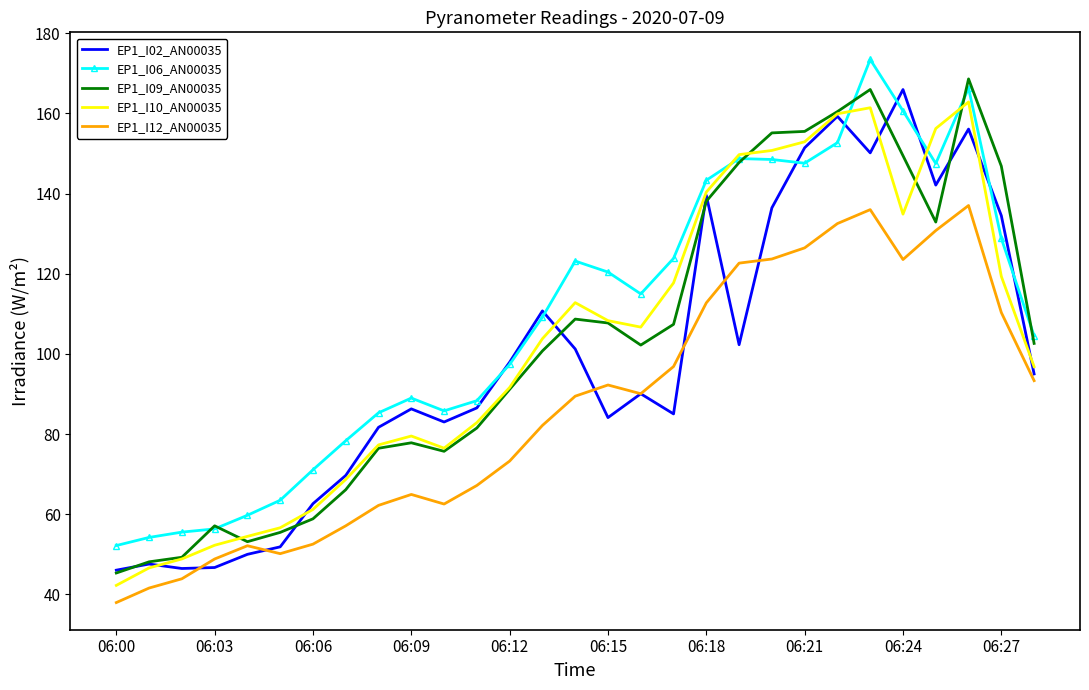

What is the lowest value of the EP1_I09_AN00035 series?

45.3